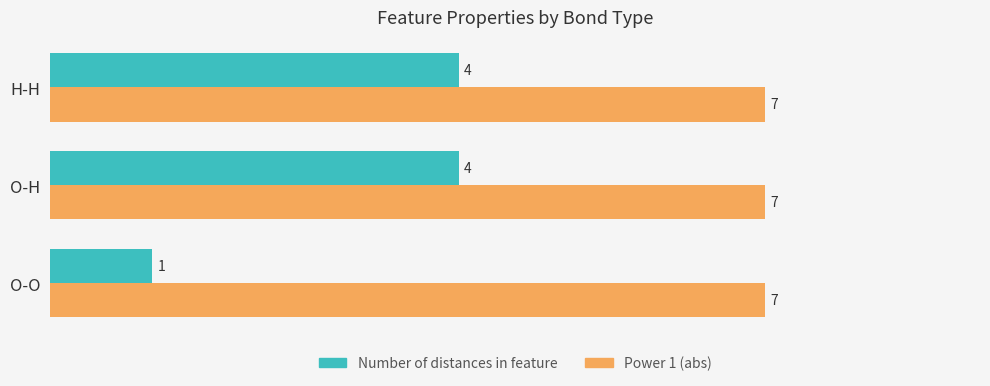

What is the minimum value for Power 1 (abs)?

7